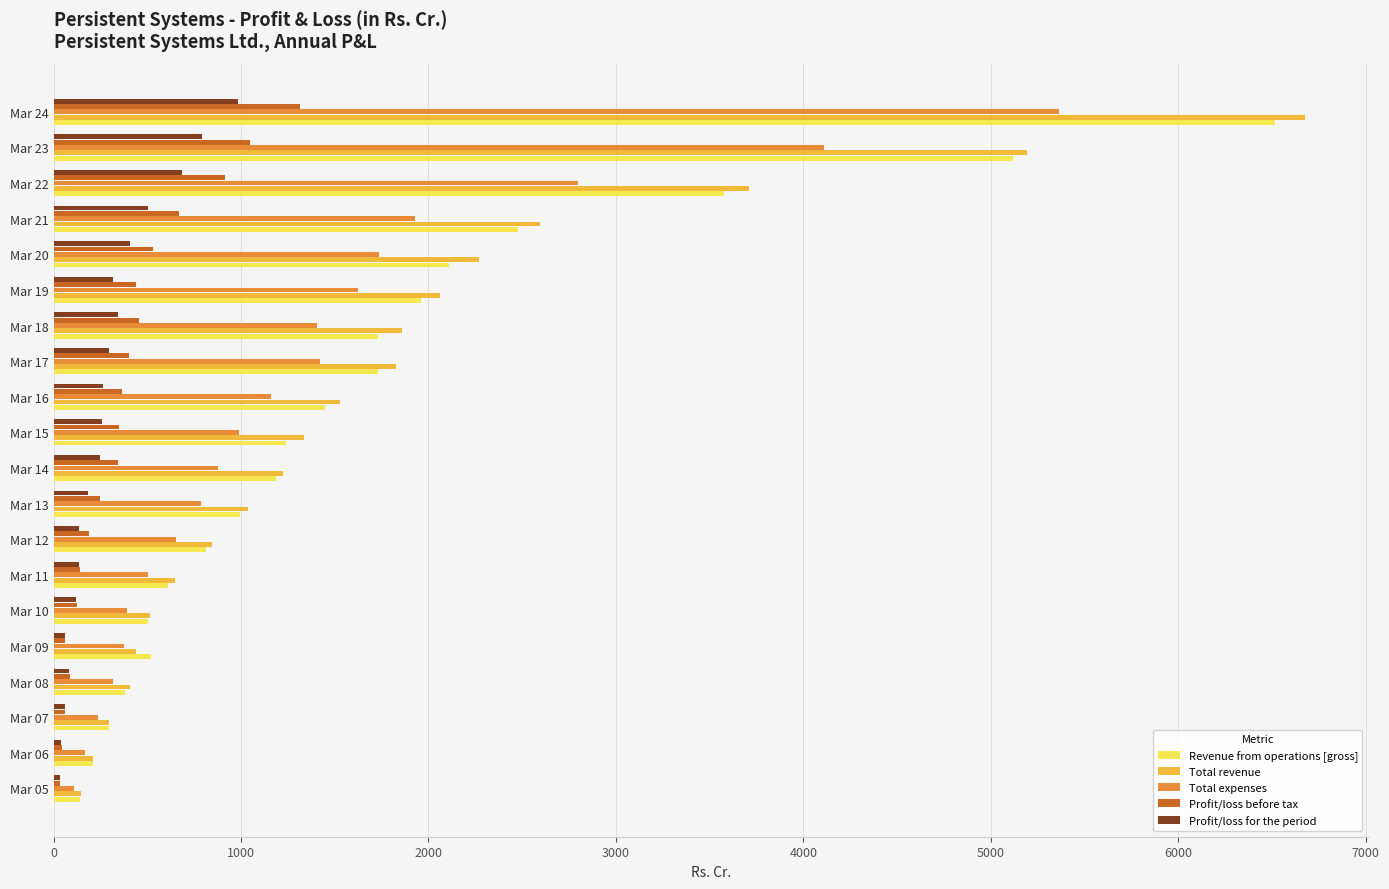

Which series has the widest spread of values?

Total revenue